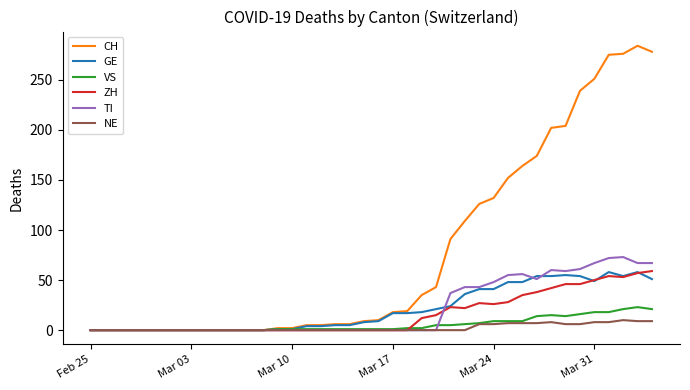

Which series has the largest total across all categories?

CH